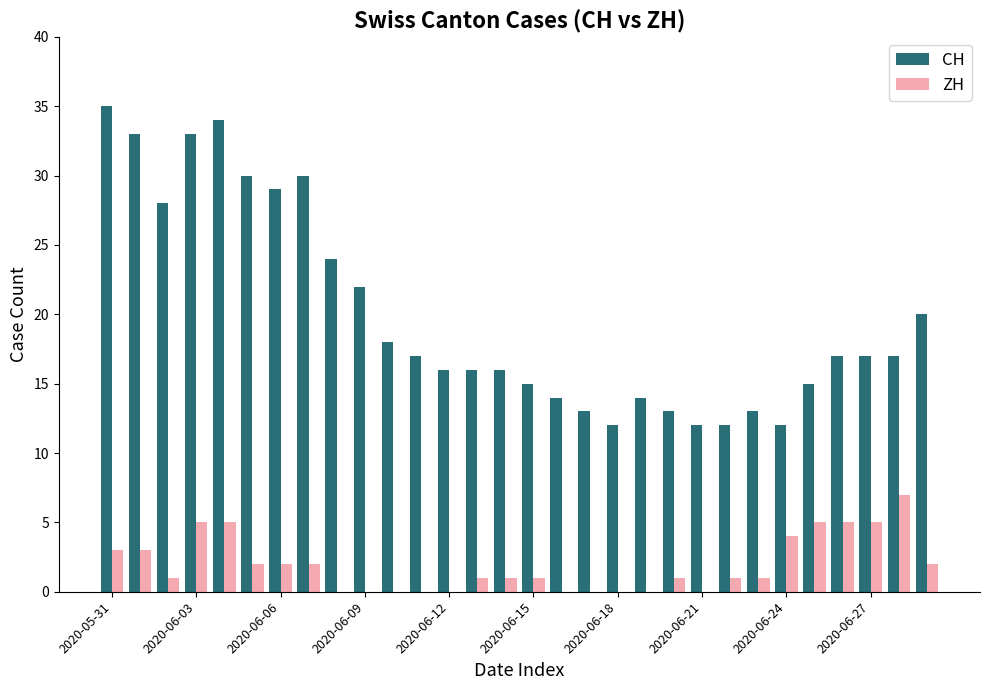

How many ZH values are between 0 and 3?

23